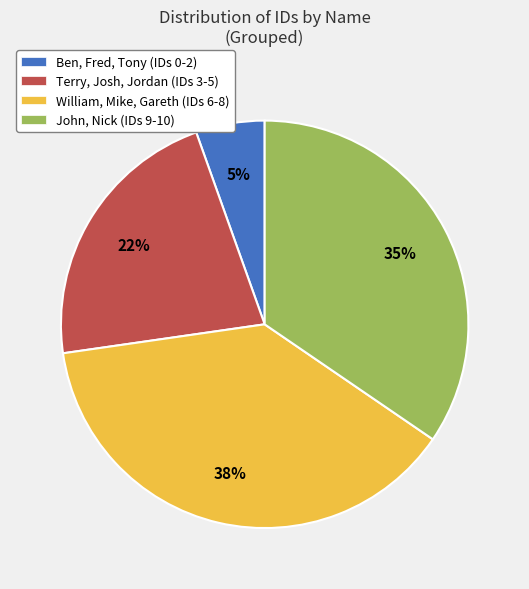

To the nearest percent, what is the average slice percentage?

25%